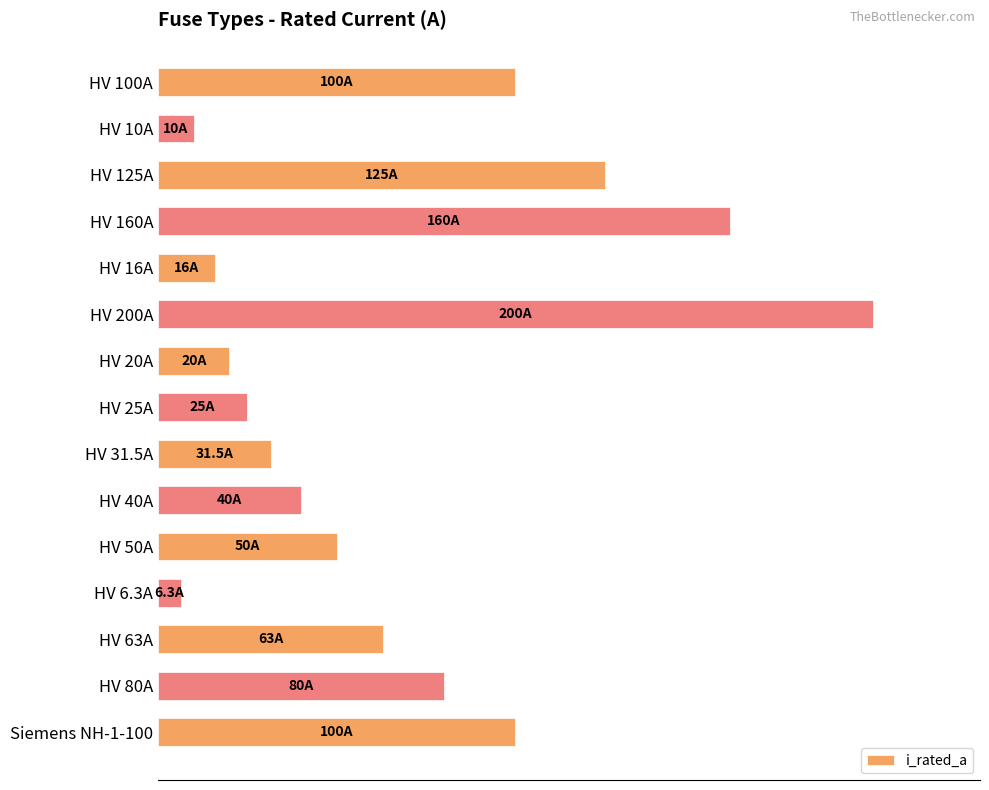

What is the difference between the second highest and minimum values?

153.7